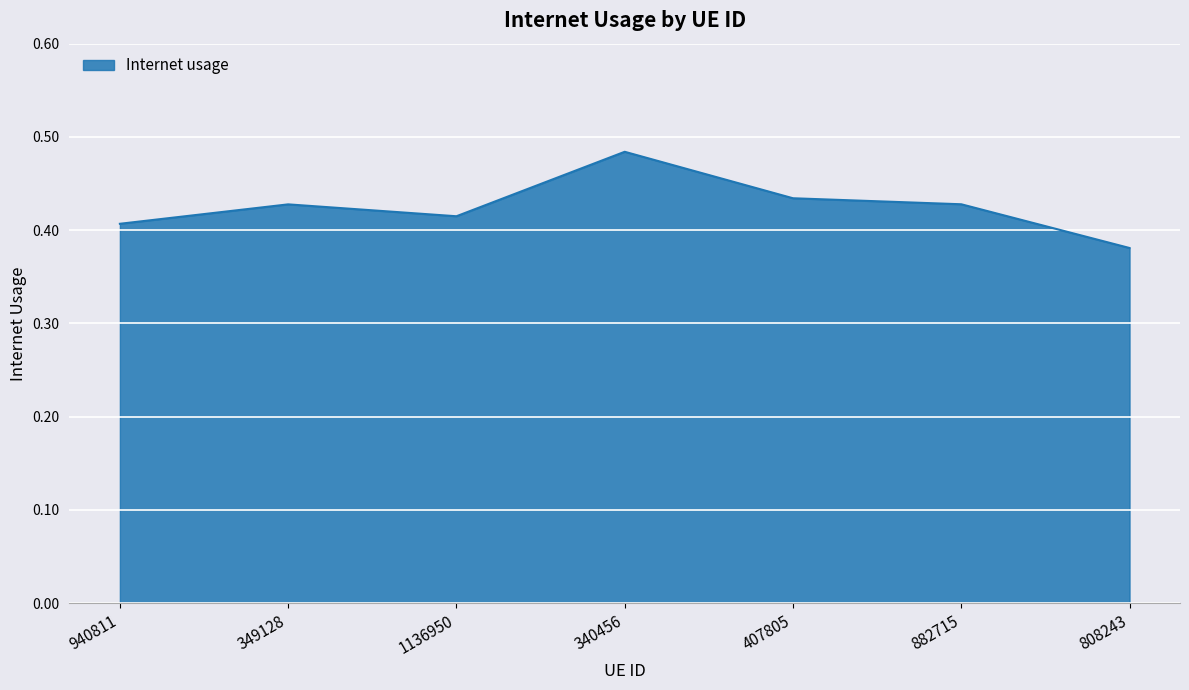

How many interior local peaks (higher than both neighbors) does the data have?

2